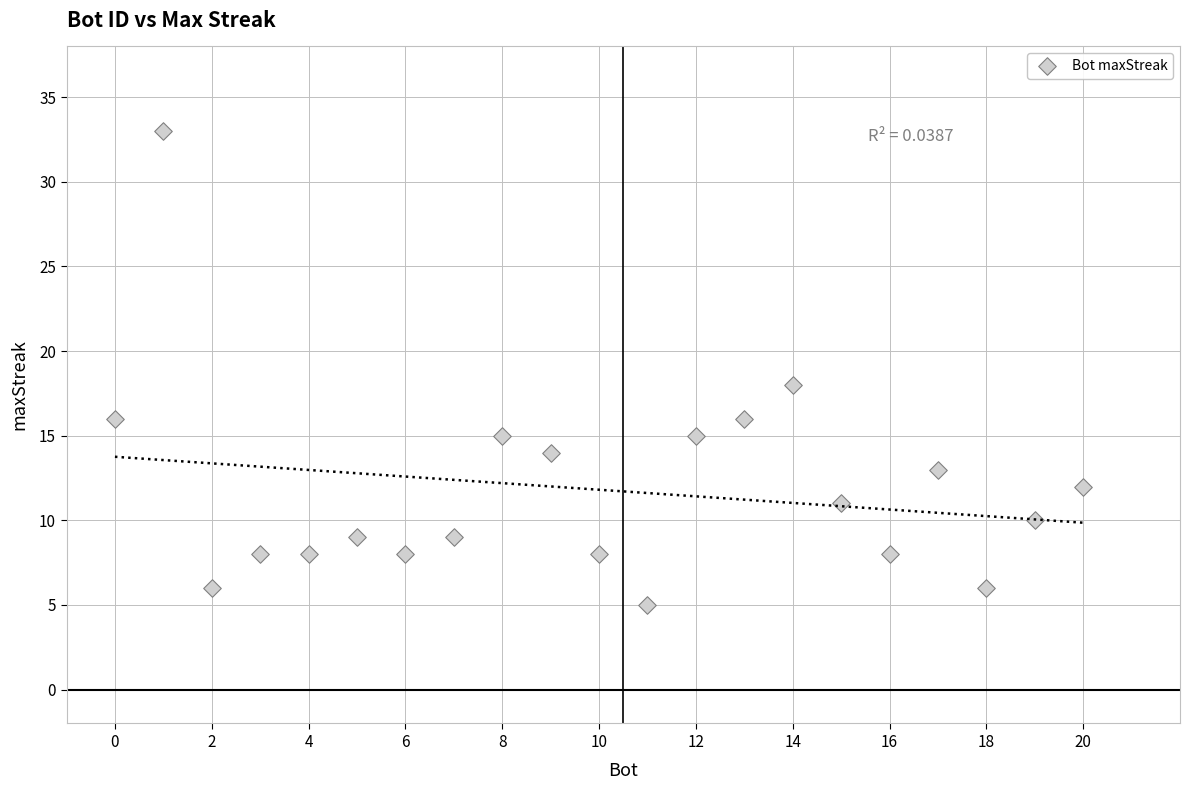

What Y value in the scatter plot is closest to 19?

18